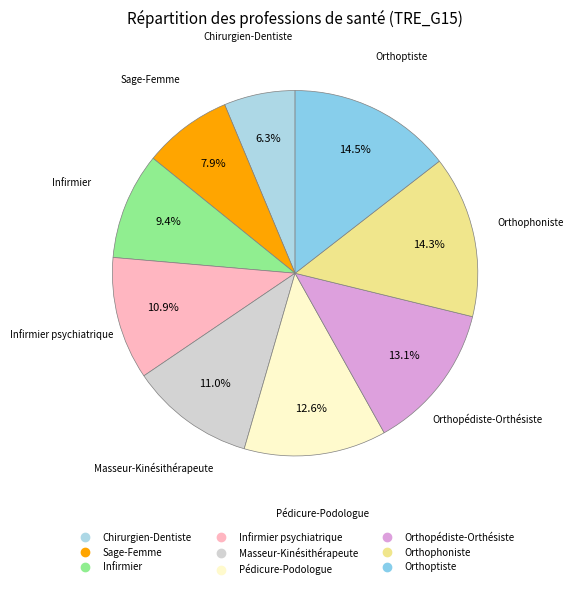

To the nearest percent, what is the difference between the largest and smallest slice percentages?

8%